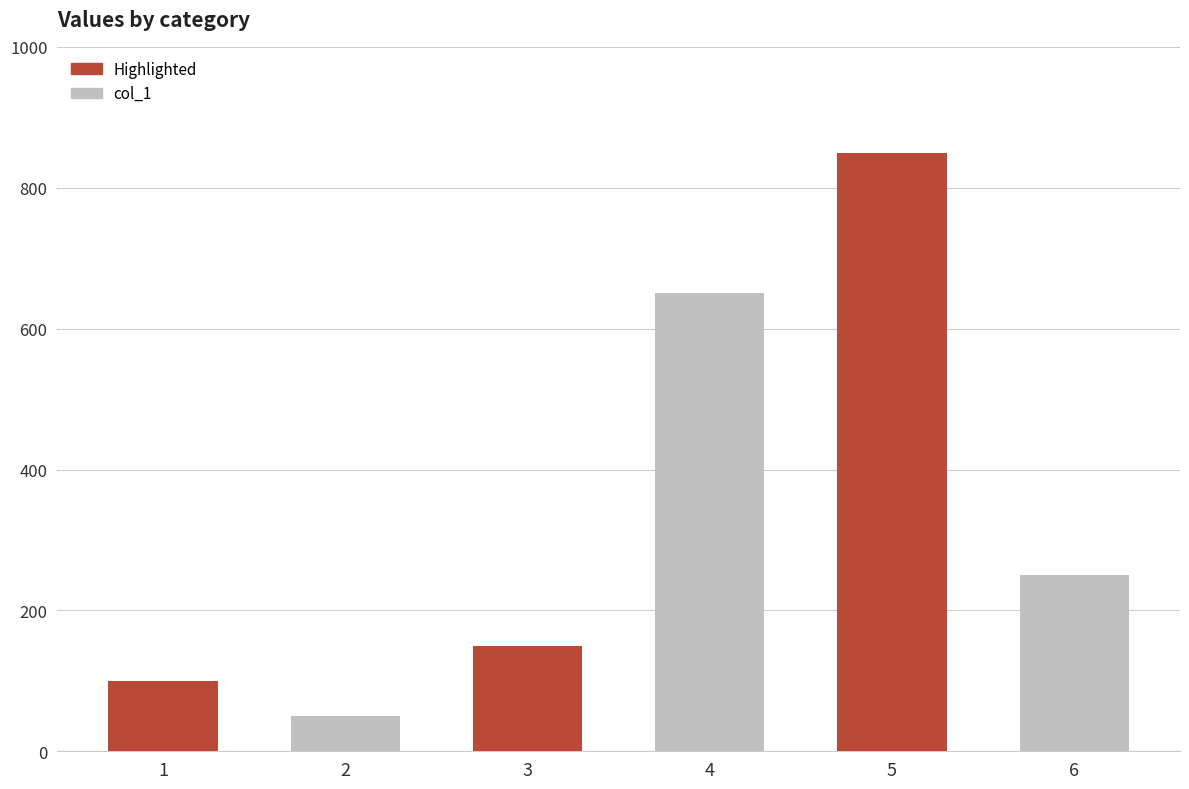

Rank the categories by Highlighted value from highest to lowest.

5, 3, 1